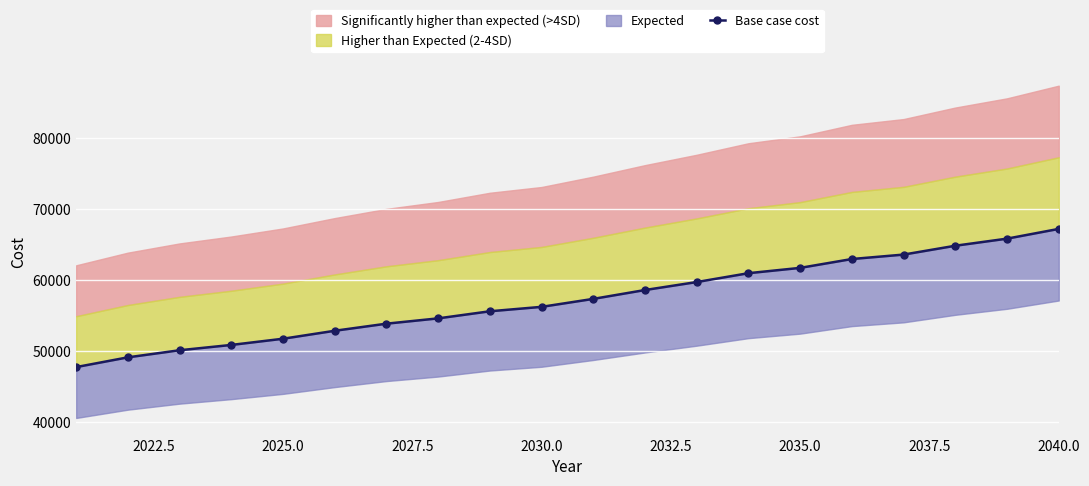

True or false: the data shows 34547.3 at 2040.0.

False